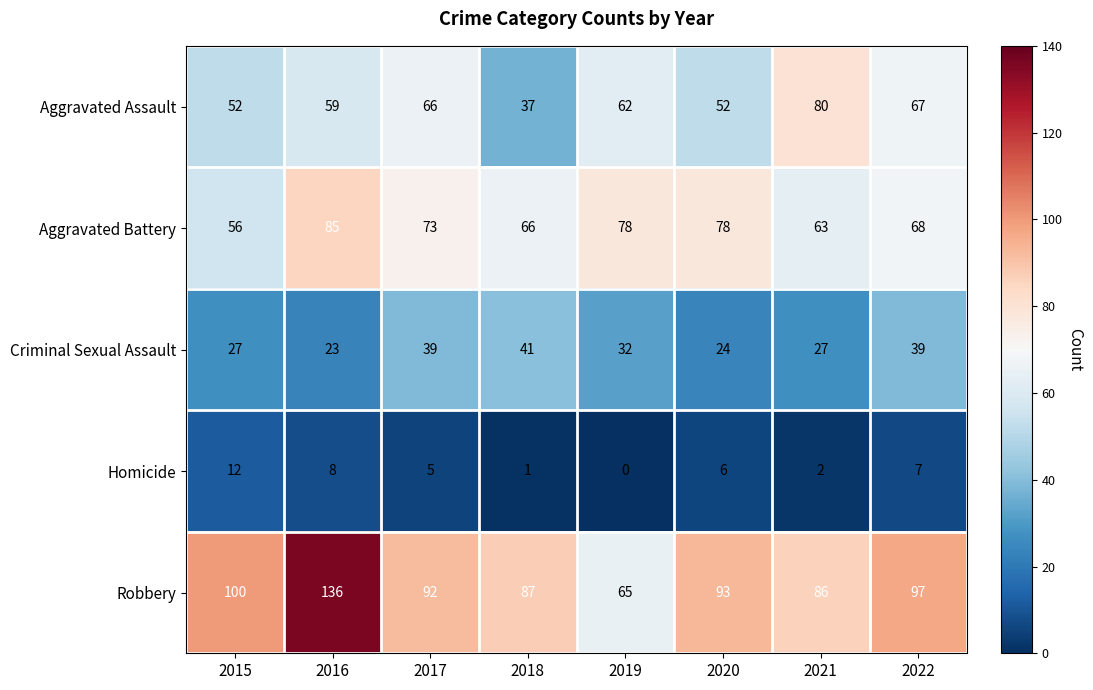

At which label does Aggravated Assault first exceed 62?

2017